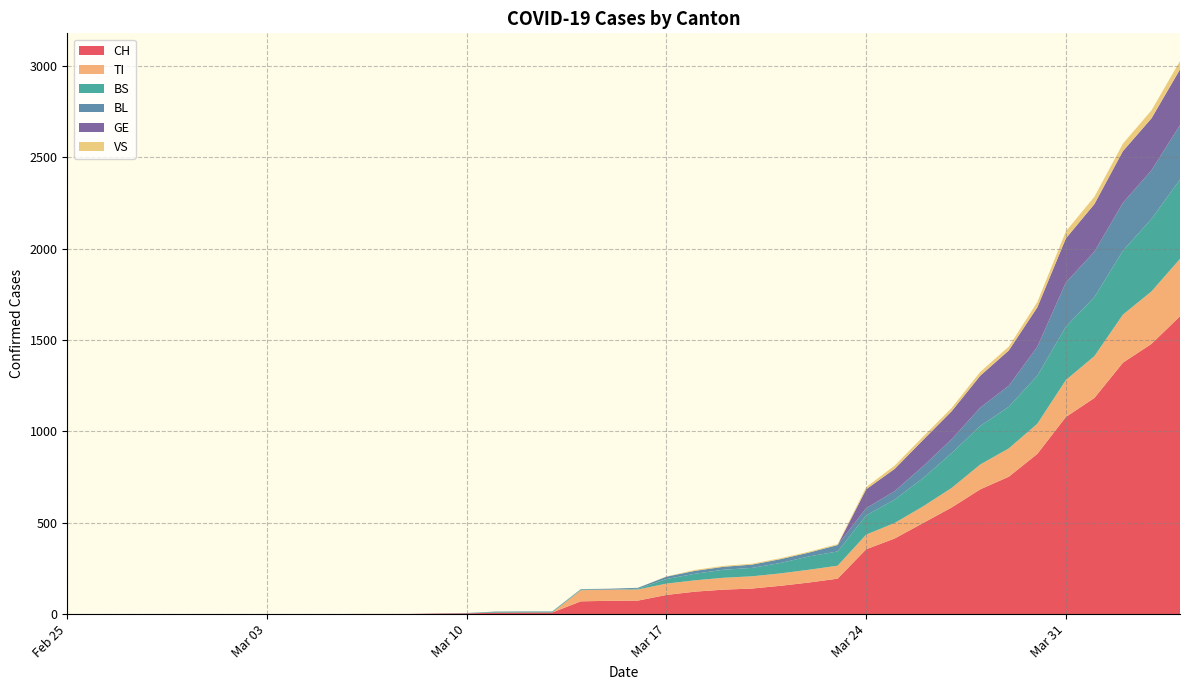

Reading left to right, transcribe all the data shown in this chart.

CH: 0=0	1=0	2=0	3=0	4=0	5=0	6=0	7=0	8=0	9=0	10=1	11=1	12=1	13=3	14=4	15=8	16=9	17=9	18=70	19=73	20=74	21=105	22=123	23=134	24=140	25=155	26=173	27=194	28=355	29=414	30=499	31=584	32=683	33=752	34=877	35=1079	36=1183	37=1376	38=1479	39=1630
TI: 0=0	1=0	2=0	3=0	4=0	5=0	6=0	7=0	8=0	9=0	10=0	11=0	12=0	13=0	14=0	15=0	16=0	17=0	18=61	19=61	20=61	21=62	22=62	23=65	24=67	25=68	26=70	27=71	28=80	29=85	30=91	31=107	32=136	33=155	34=165	35=202	36=229	37=263	38=287	39=314
BS: 0=0	1=0	2=0	3=0	4=0	5=0	6=0	7=0	8=0	9=0	10=0	11=0	12=0	13=0	14=0	15=4	16=4	17=4	18=4	19=0	20=4	21=25	22=36	23=44	24=46	25=57	26=73	27=78	28=105	29=128	30=155	31=191	32=211	33=228	34=263	35=292	36=323	37=350	38=397	39=434
BL: 0=0	1=0	2=0	3=0	4=0	5=0	6=0	7=0	8=0	9=0	10=0	11=0	12=0	13=1	14=2	15=2	16=2	17=2	18=2	19=5	20=5	21=13	22=16	23=16	24=18	25=21	26=21	27=35	28=40	29=46	30=65	31=76	32=100	33=115	34=158	35=242	36=249	37=262	38=266	39=298
GE: 0=0	1=0	2=0	3=0	4=0	5=0	6=0	7=0	8=0	9=0	10=0	11=0	12=0	13=0	14=0	15=0	16=0	17=0	18=0	19=0	20=0	21=0	22=0	23=0	24=0	25=0	26=0	27=0	28=103	29=122	30=144	31=153	32=175	33=193	34=216	35=241	36=260	37=283	38=284	39=305
VS: 0=0	1=0	2=0	3=0	4=0	5=0	6=0	7=0	8=0	9=0	10=0	11=0	12=0	13=0	14=0	15=0	16=0	17=0	18=0	19=0	20=0	21=1	22=5	23=5	24=5	25=5	26=5	27=5	28=12	29=18	30=18	31=18	32=21	33=21	34=29	35=39	36=40	37=41	38=44	39=46